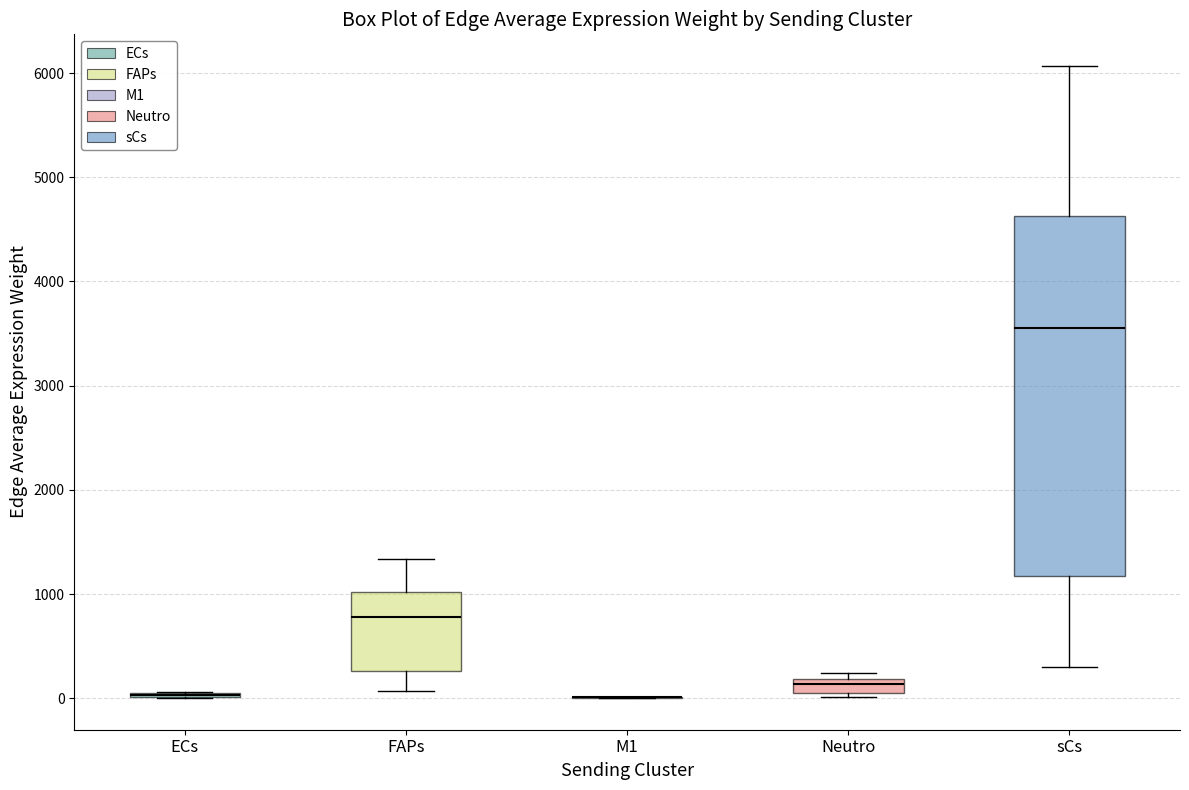

Which box is the tallest, from its lower edge to its upper edge?

sCs